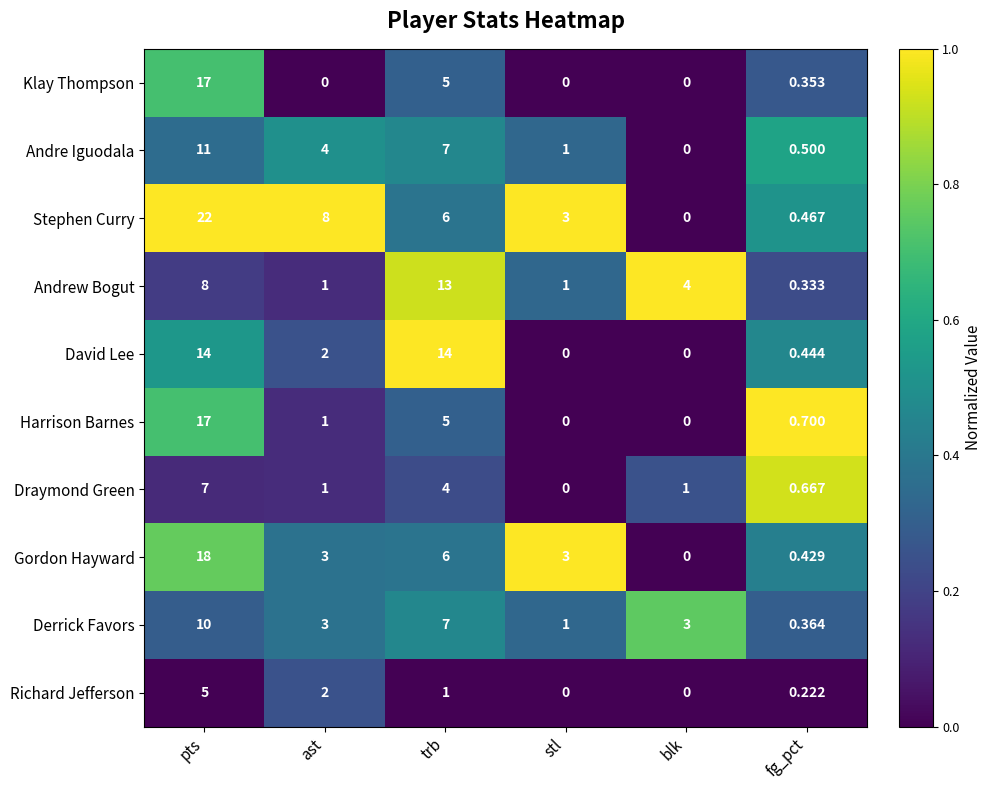

Rank the categories by Stephen Curry value from lowest to highest.

blk, fg_pct, stl, trb, ast, pts